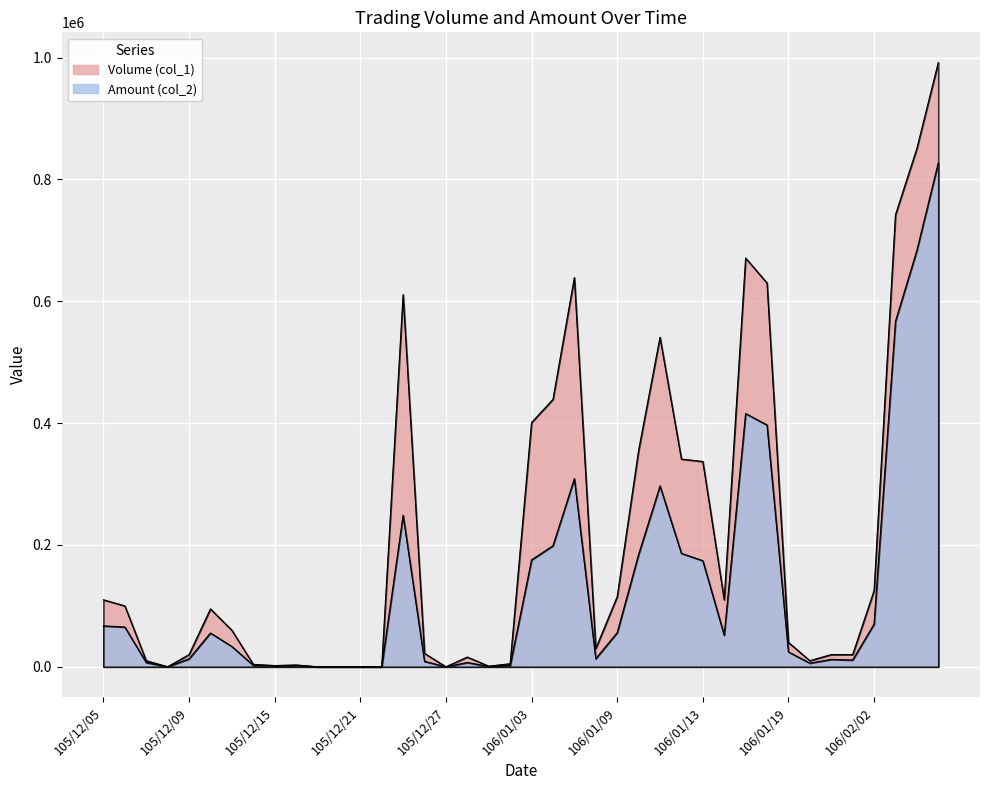

Reading left to right, transcribe all the data shown in this chart.

Volume (col_1): 110000	100000	10000	0	20000	95000	60000	4000	2000	3000	0	0	0	0	611000	22000	0	16000	1000	5000	401000	439000	639000	30000	115000	355000	541000	341000	337000	110000	671000	630000	40000	10000	20000	20000	125000	742000	851000	992000
Amount (col_2): 67100	65250	7000	0	13000	55450	33300	2360	1200	1860	0	0	0	0	248780	8900	0	7020	450	2050	175460	198720	308820	13300	56000	184250	296830	186210	174160	51800	415750	396940	24400	6000	12100	11100	70000	567060	683620	827420